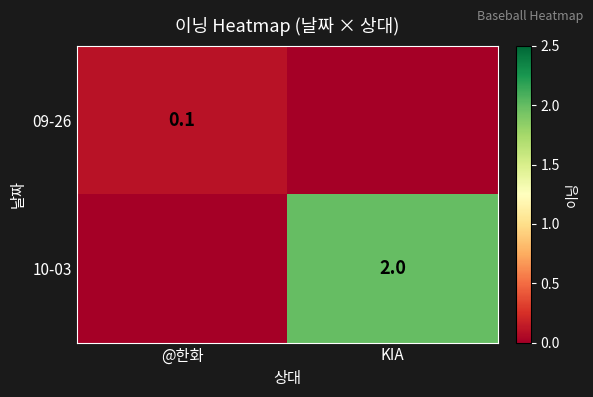

The 10-03 series shows 0.5 at KIA. True or false?

False